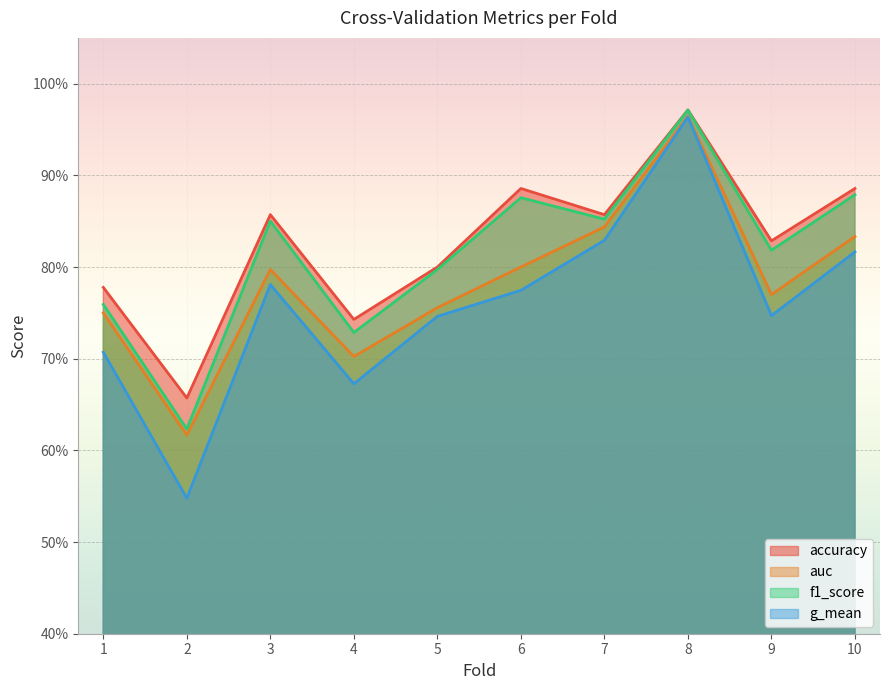

At which label does auc reach its peak?

8